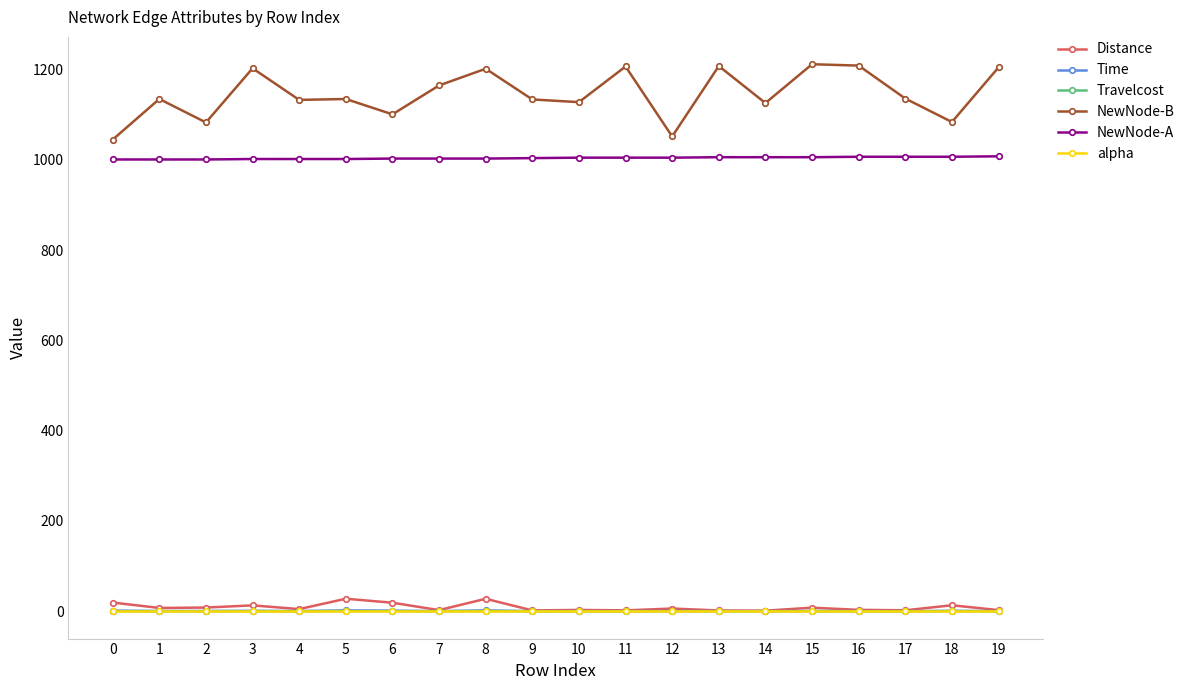

True or false: NewNode-B has more than 2 points higher than both neighbors.

True